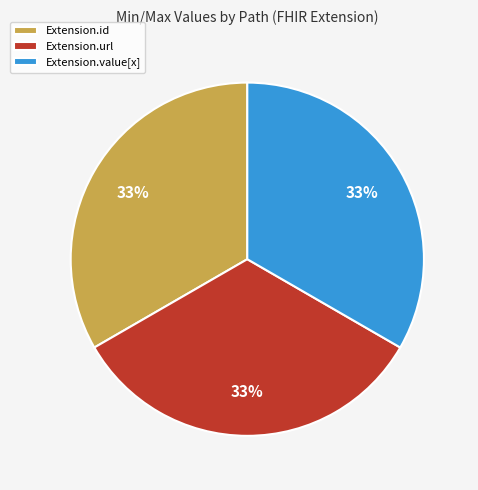

Is it true that Extension.id is 46% of the pie?

False